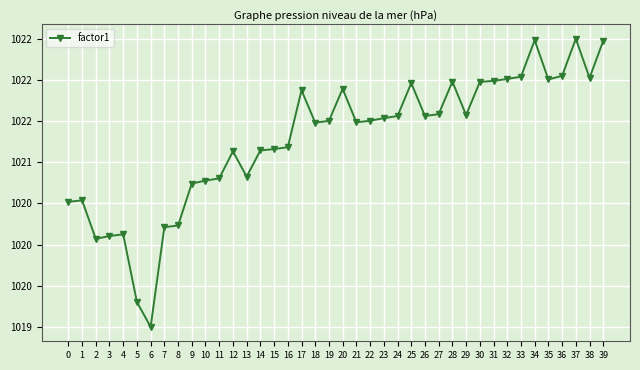

Is this an area chart (filled region under the line)?

No